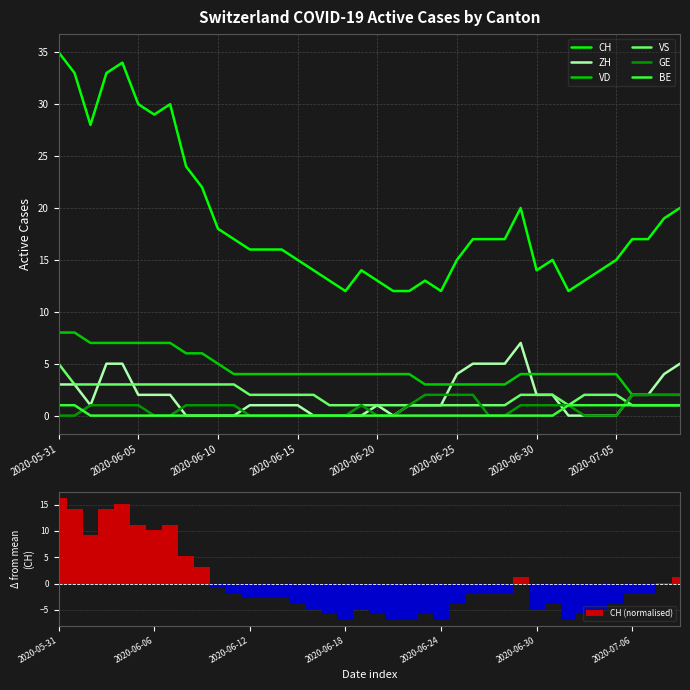

Rank the categories by BE value from lowest to highest.

2020-06-02, 2020-06-03, 2020-06-04, 2020-06-05, 2020-06-06, 2020-06-07, 2020-06-08, 2020-06-09, 2020-06-10, 2020-06-11, 2020-06-12, 2020-06-13, 2020-06-14, 2020-06-15, 2020-06-16, 2020-06-17, 2020-06-18, 2020-06-19, 2020-06-20, 2020-06-21, 2020-06-22, 2020-06-23, 2020-06-24, 2020-06-25, 2020-06-26, 2020-06-27, 2020-06-28, 2020-06-29, 2020-06-30, 2020-07-01, 2020-05-31, 2020-06-01, 2020-07-02, 2020-07-03, 2020-07-04, 2020-07-05, 2020-07-06, 2020-07-07, 2020-07-08, 2020-07-09